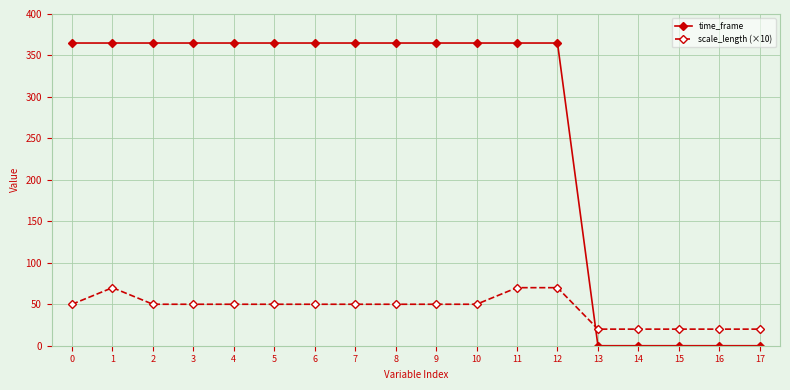

At how many categories does at least one series exceed 203?

13